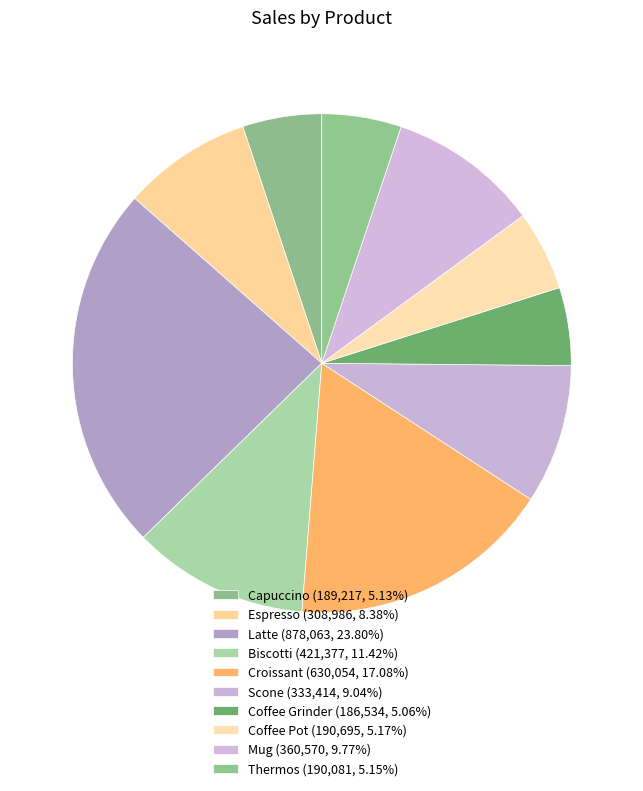

To the nearest percent, what is the average slice percentage?

10%